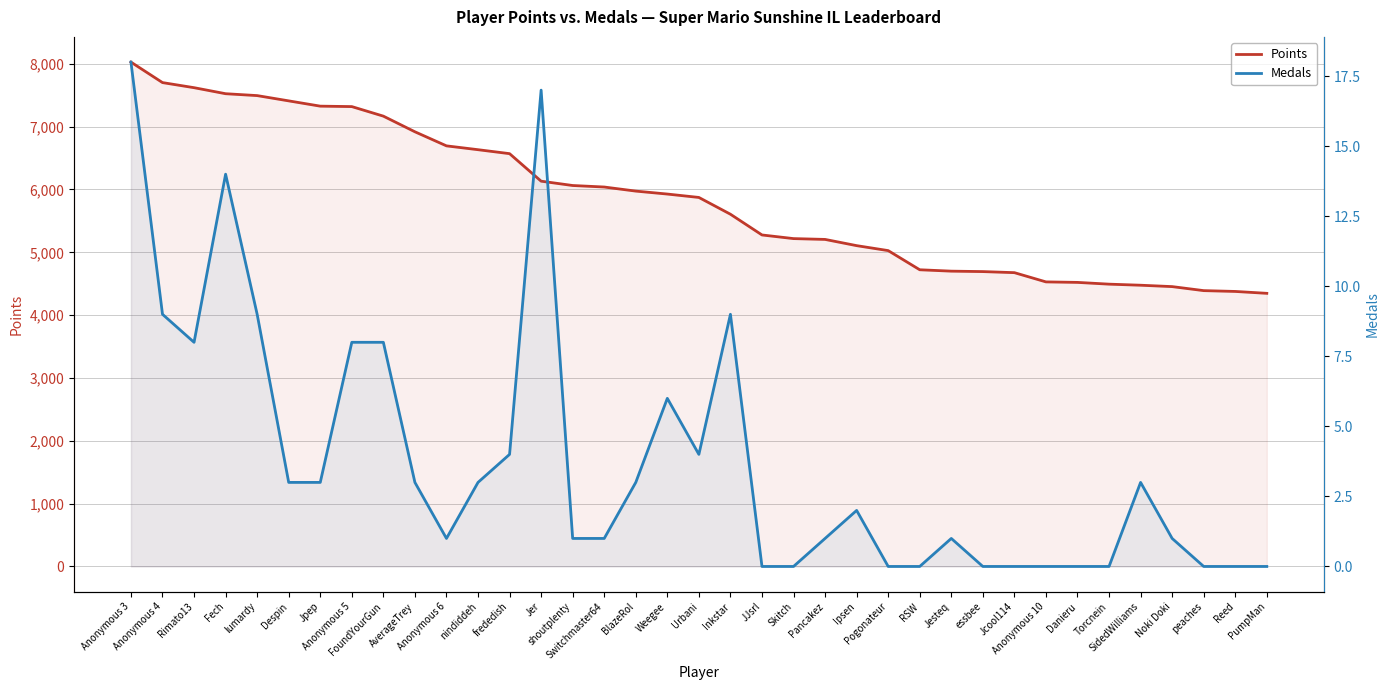

True or false: Points and Medals cross at least once.

False